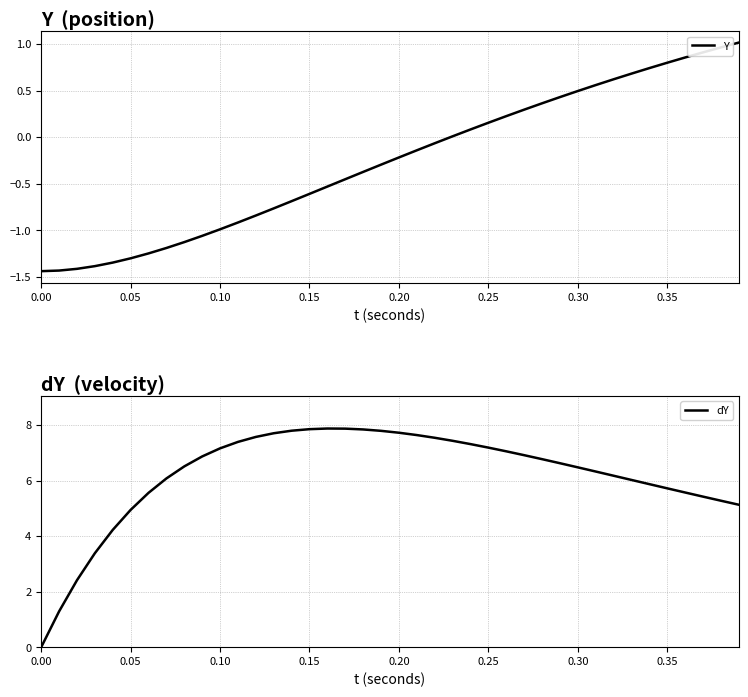

True or false: Y has a value of 1.4 at 0.35.

False